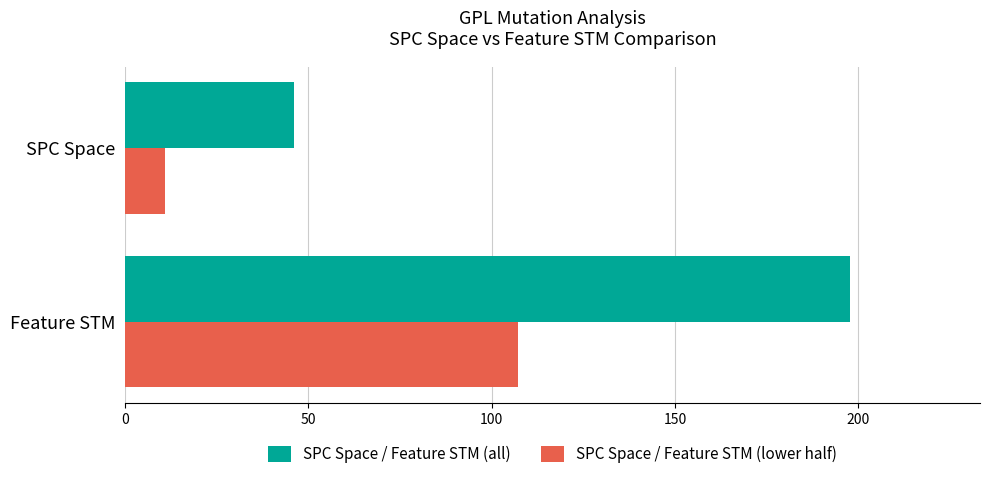

List the series in order of their overall mean, highest first.

SPC Space / Feature STM (all), SPC Space / Feature STM (lower half)